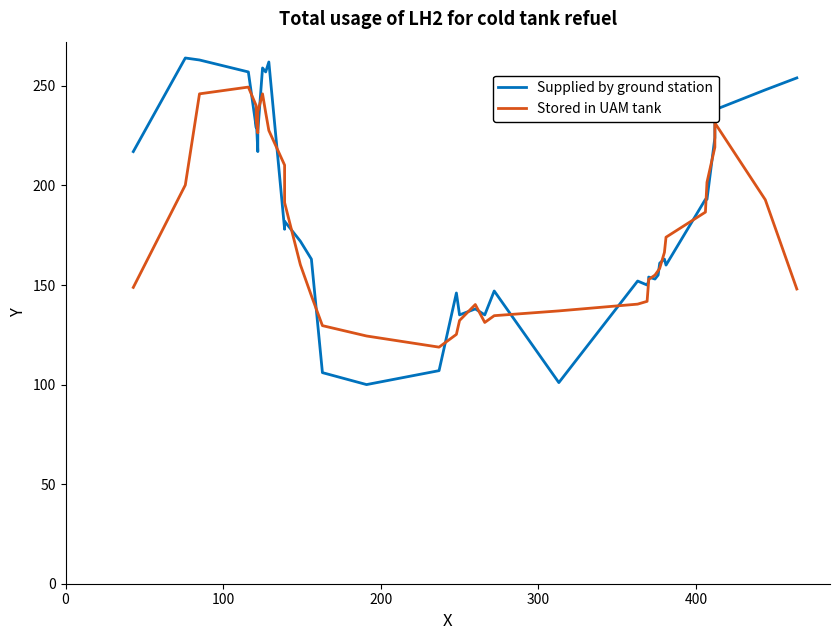

How many interior local peaks does the Supplied by ground station series have?

11